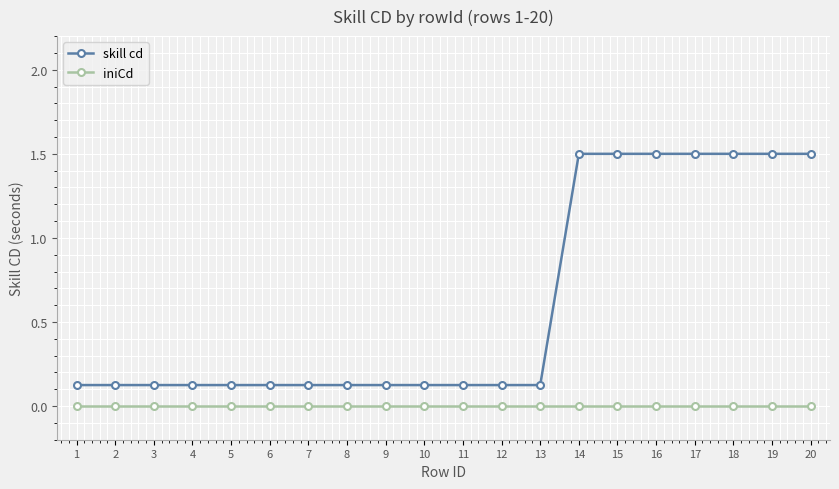

What is the maximum value shown in the chart?

1.5